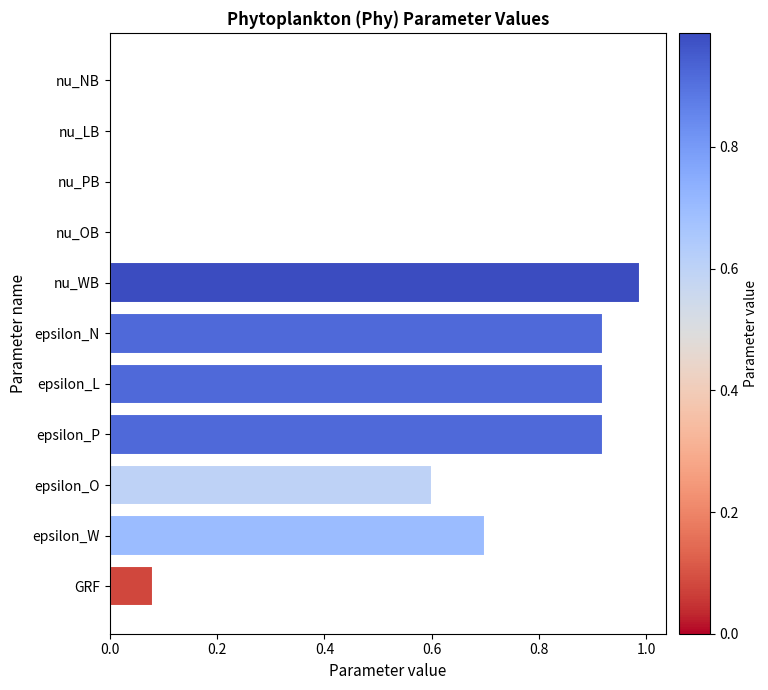

What is the sum of all values?

5.1